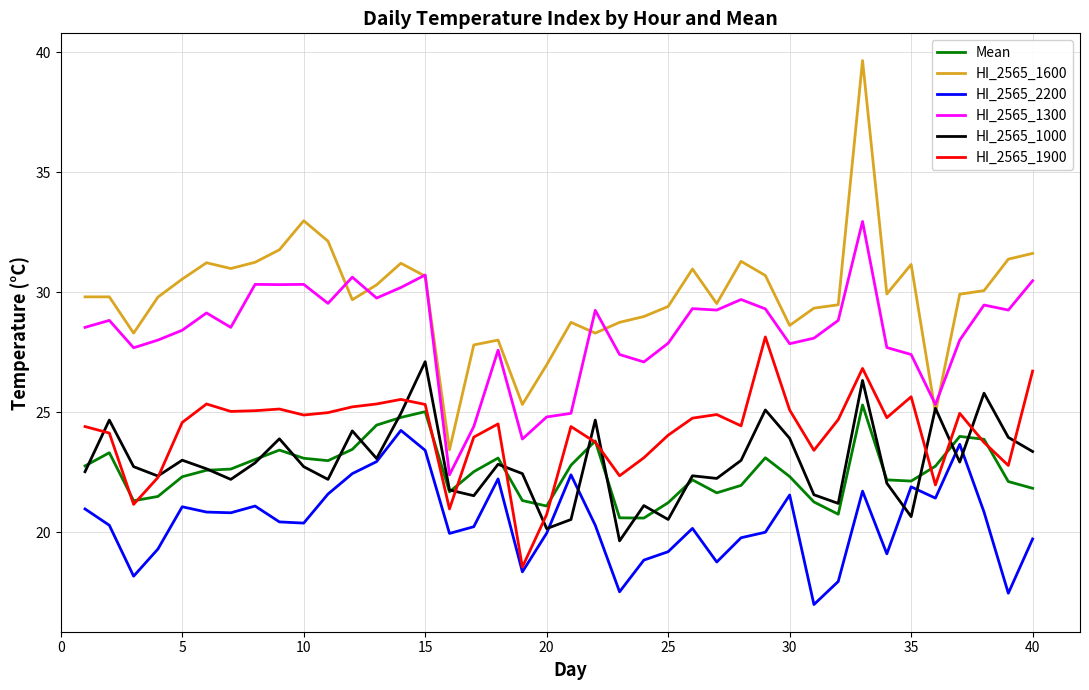

How many lines are shown in the chart?

6